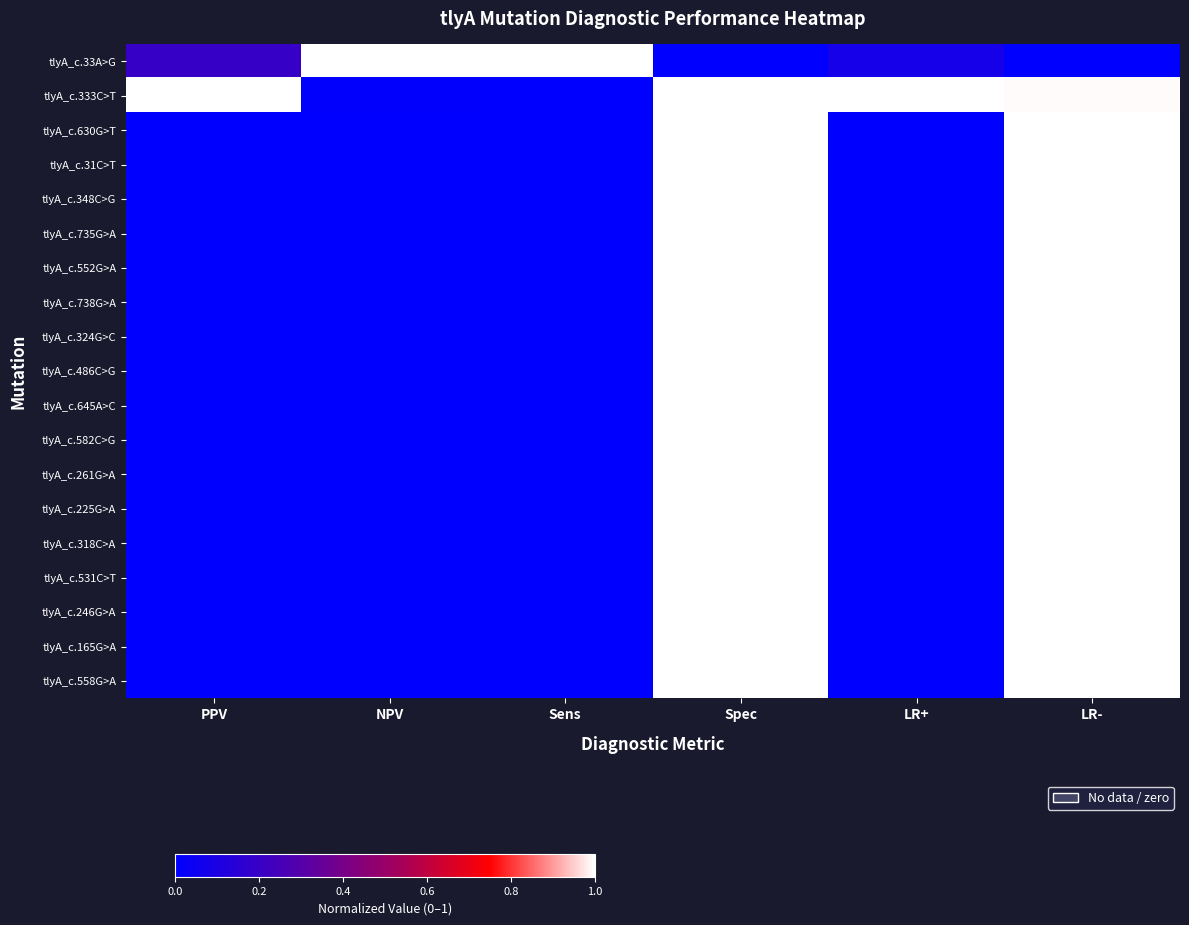

Count the number of categories in the chart.

6